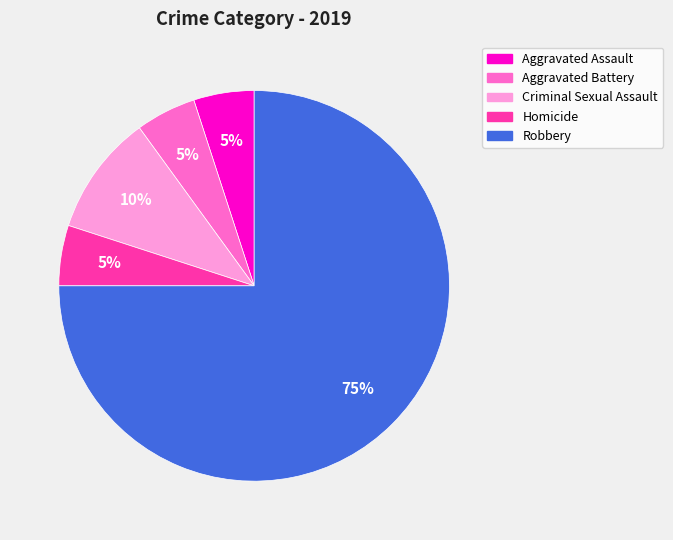

Between Criminal Sexual Assault and Robbery, which is larger?

Robbery